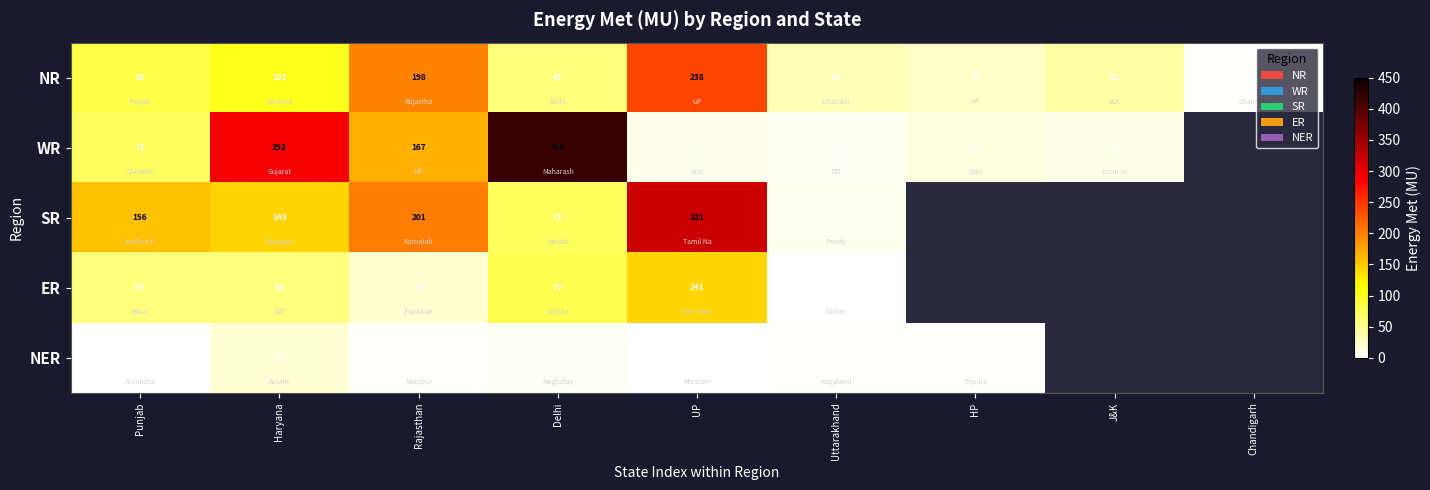

At which label does NR first exceed 61?

Punjab